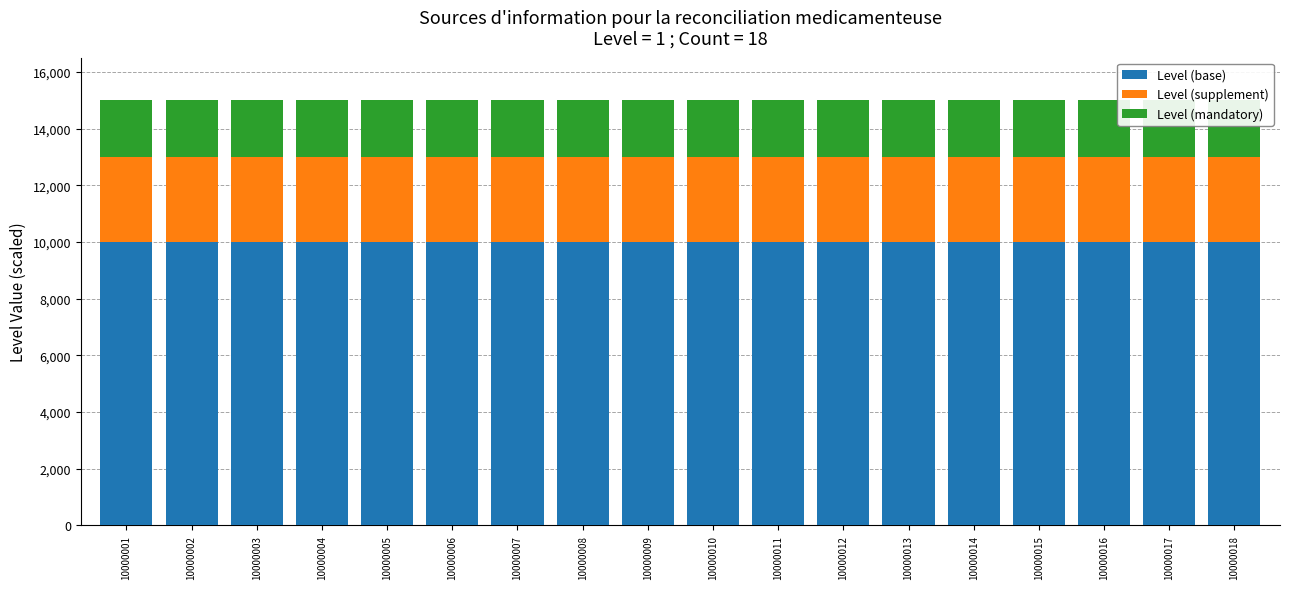

Reading left to right, list all the values displayed in this chart.

Level (base): 10000	10000	10000	10000	10000	10000	10000	10000	10000	10000	10000	10000	10000	10000	10000	10000	10000	10000
Level (supplement): 3000	3000	3000	3000	3000	3000	3000	3000	3000	3000	3000	3000	3000	3000	3000	3000	3000	3000
Level (mandatory): 2000	2000	2000	2000	2000	2000	2000	2000	2000	2000	2000	2000	2000	2000	2000	2000	2000	2000